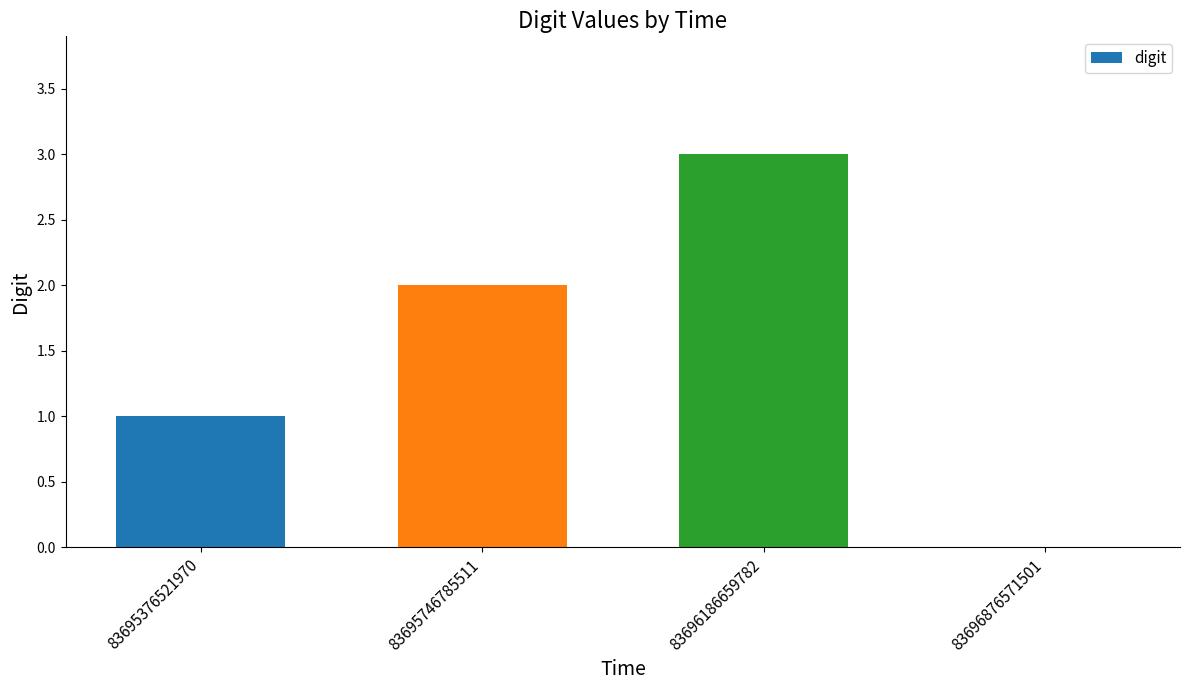

Which category has the highest value across all series?

83696186659782